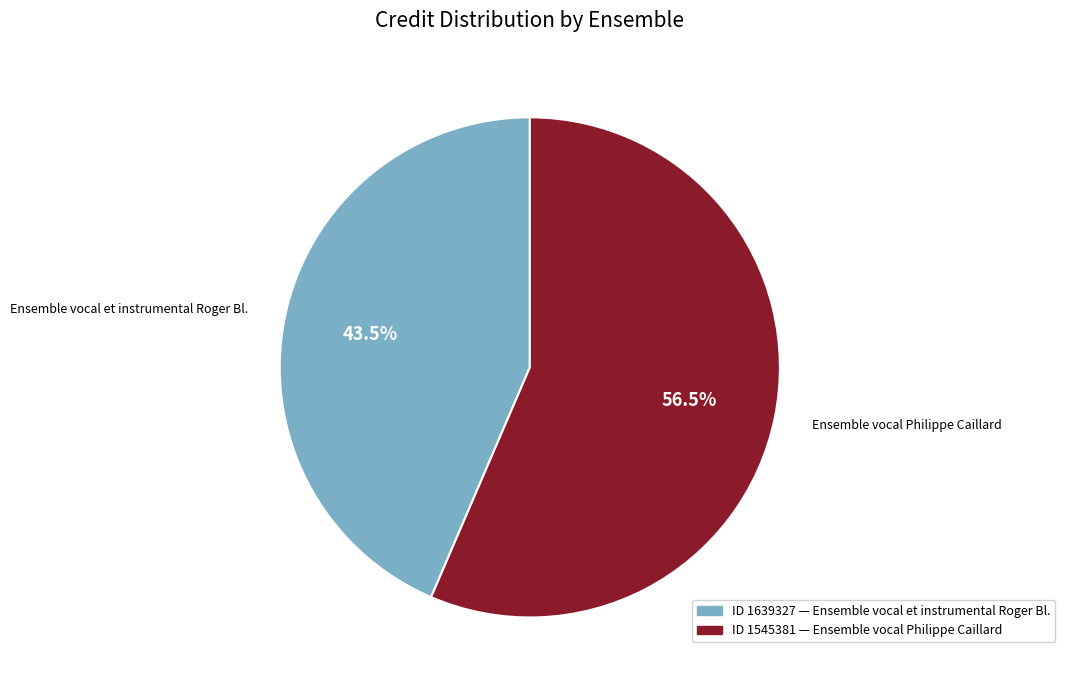

Does any single category account for the majority?

Yes